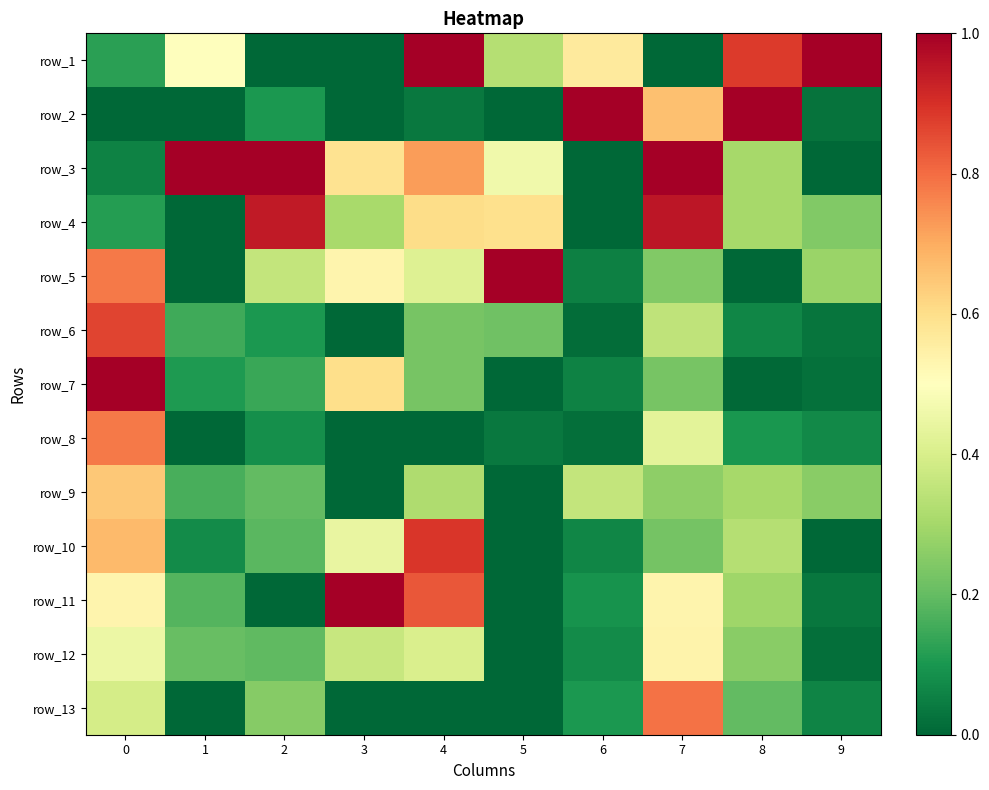

Which has a higher value, 2 or 5?

5